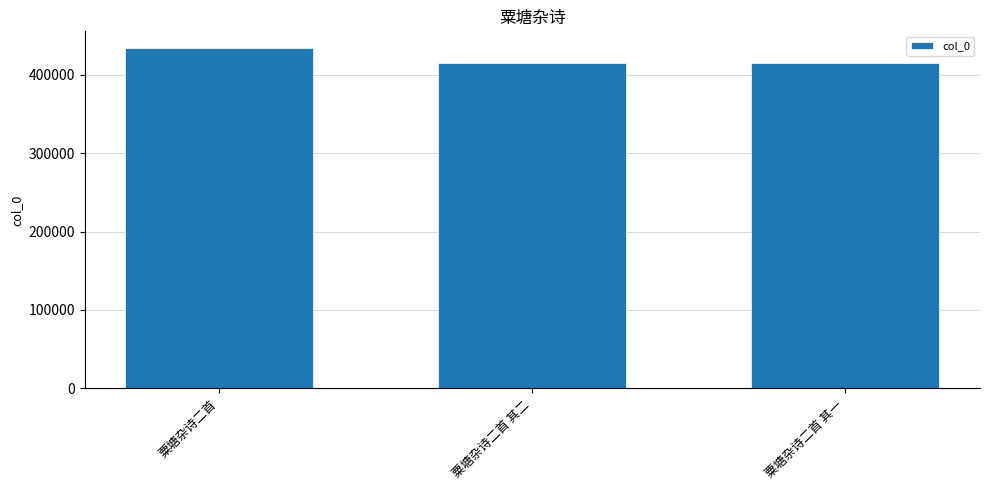

True or false: the data shows 415025 at 粟塘杂诗二首 其二.

True